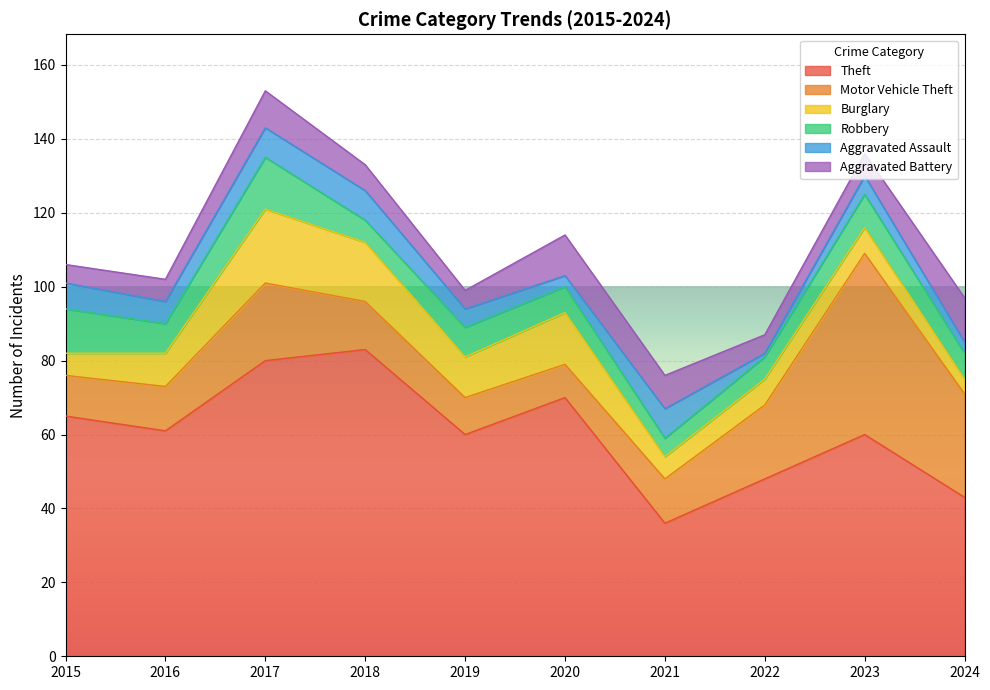

What is the value of the Robbery point at the 8th from the left?

6